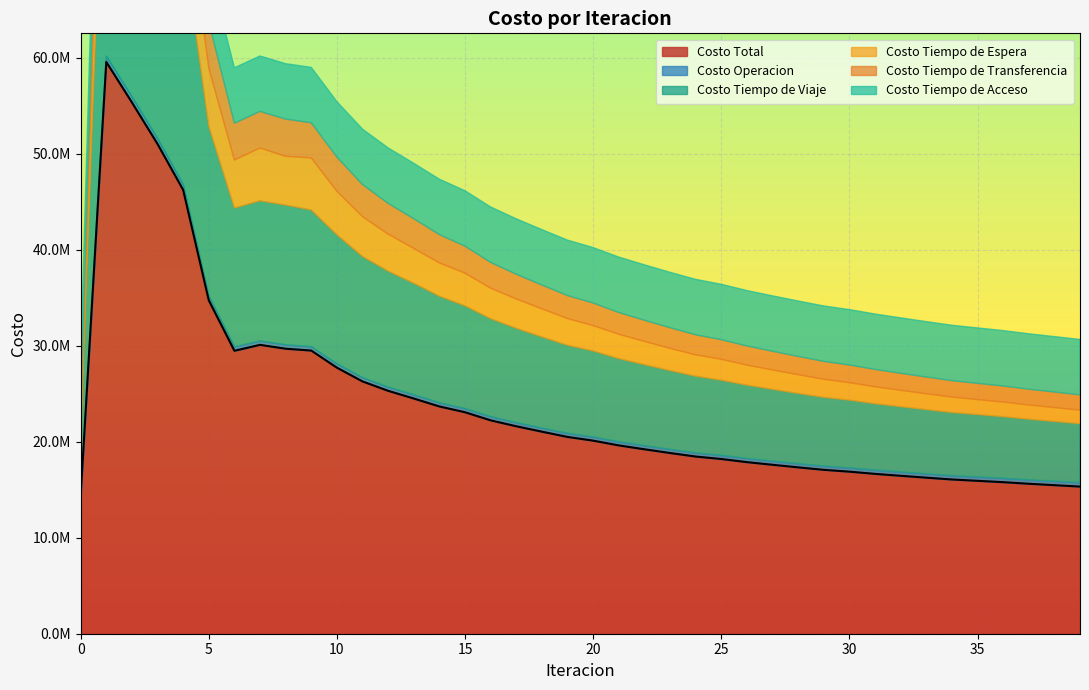

Is the value of Costo Tiempo de Transferencia at 5 greater than the value of Costo Total at 15?

No